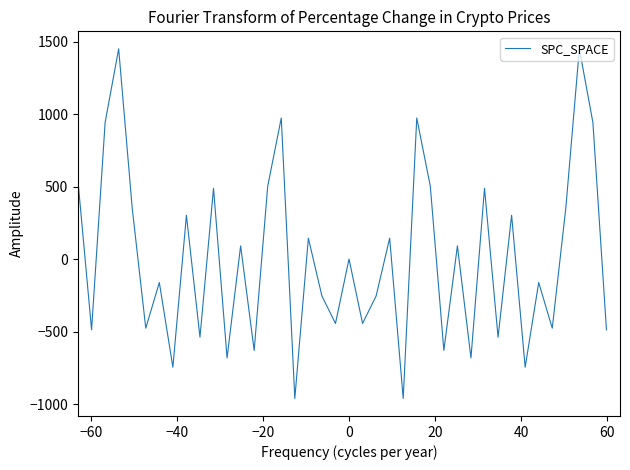

What is the smallest value displayed?

-961.7